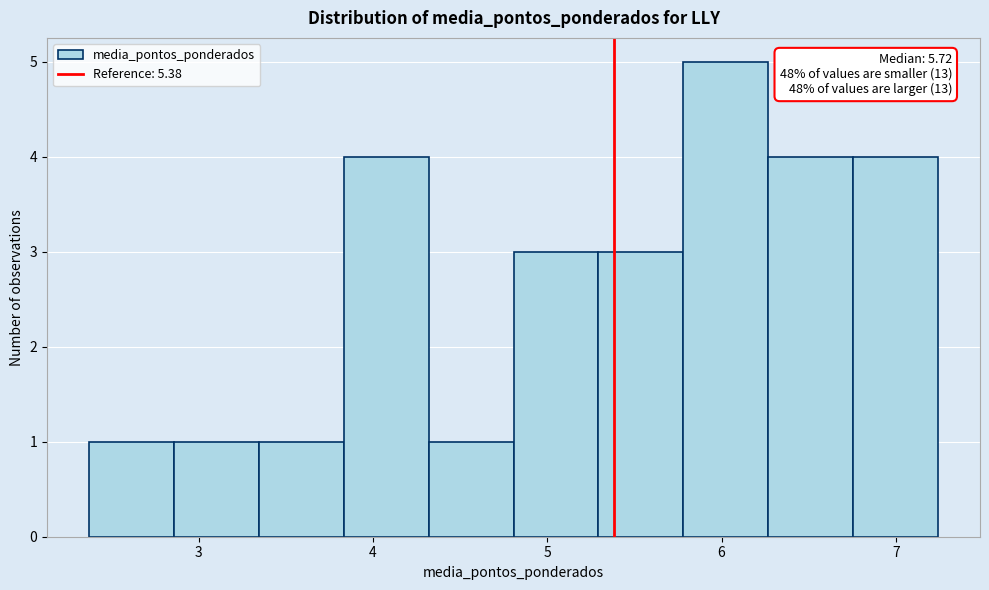

Which range on the x-axis has the tallest bar?

5.8 to 6.3